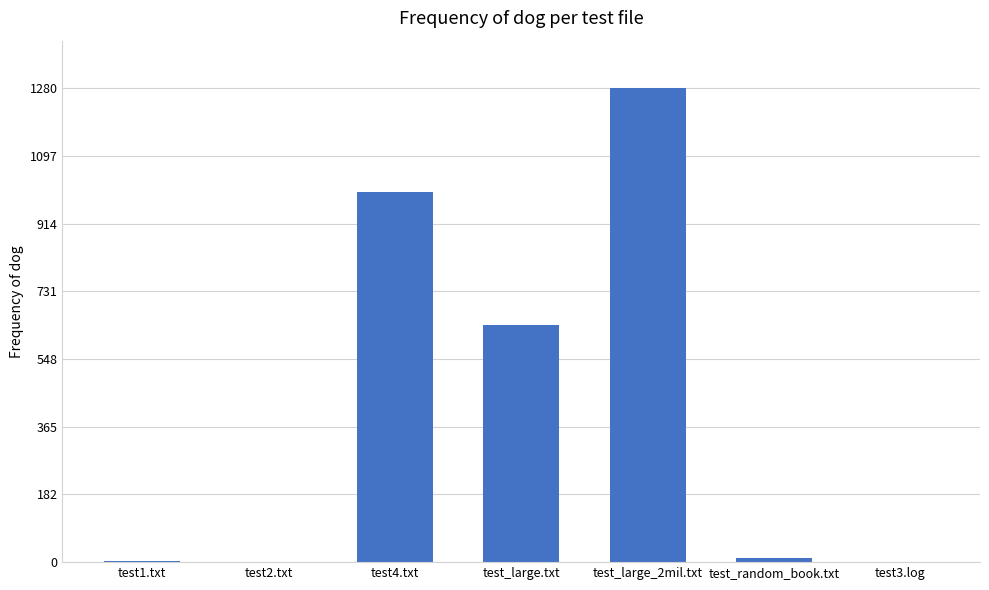

What is the change in value from test4.txt to test3.log?

-1000